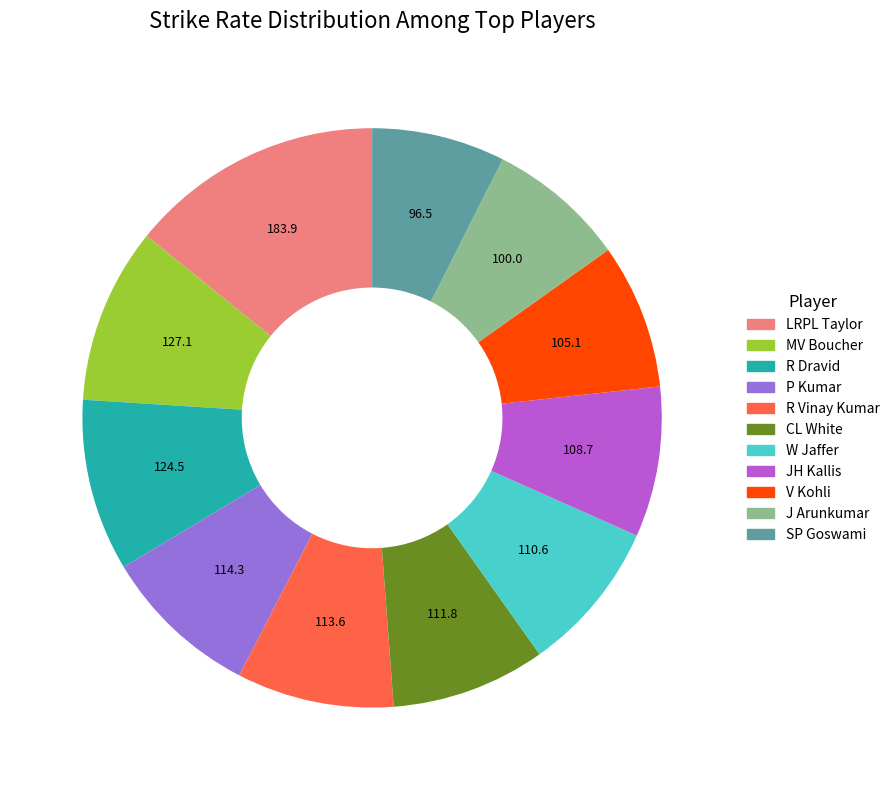

Does V Kohli account for over 50% of the chart?

No